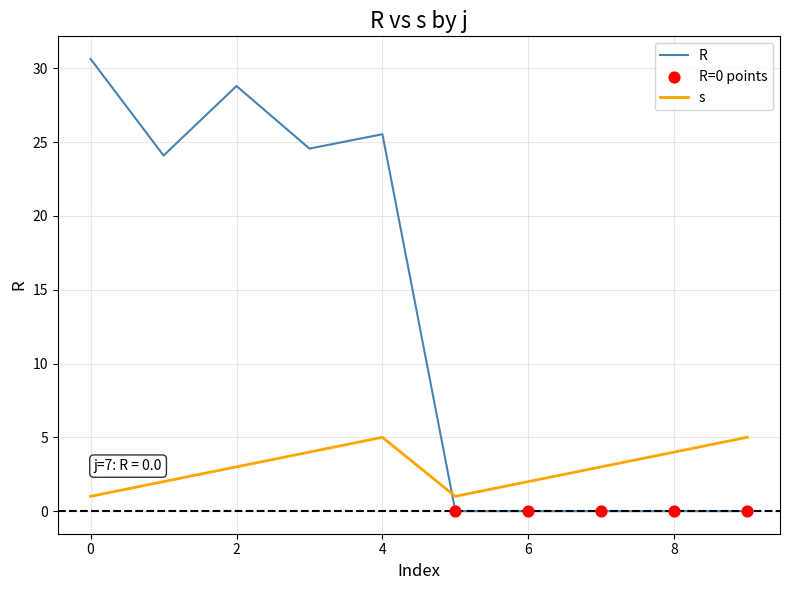

Which series has the largest total across all categories?

R